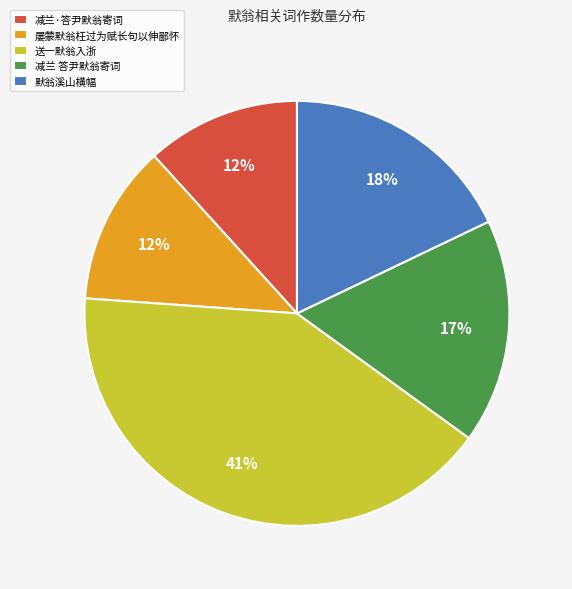

How many segments does this pie chart have?

5